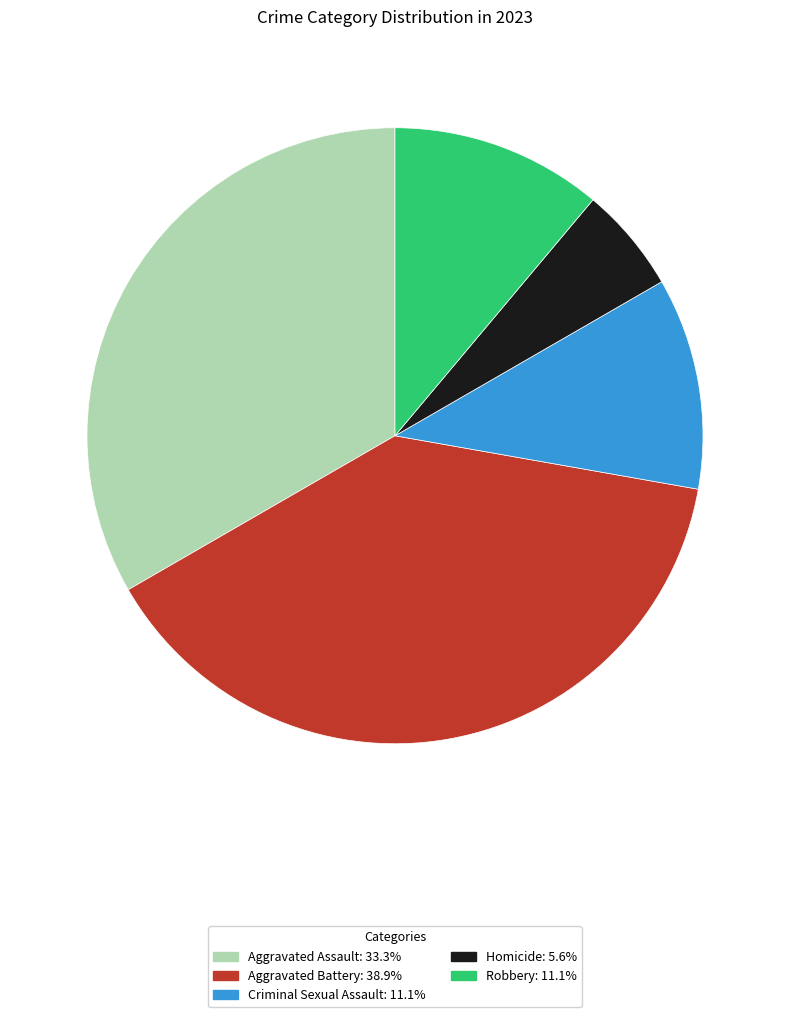

Is it true that Homicide is 1% of the pie?

False